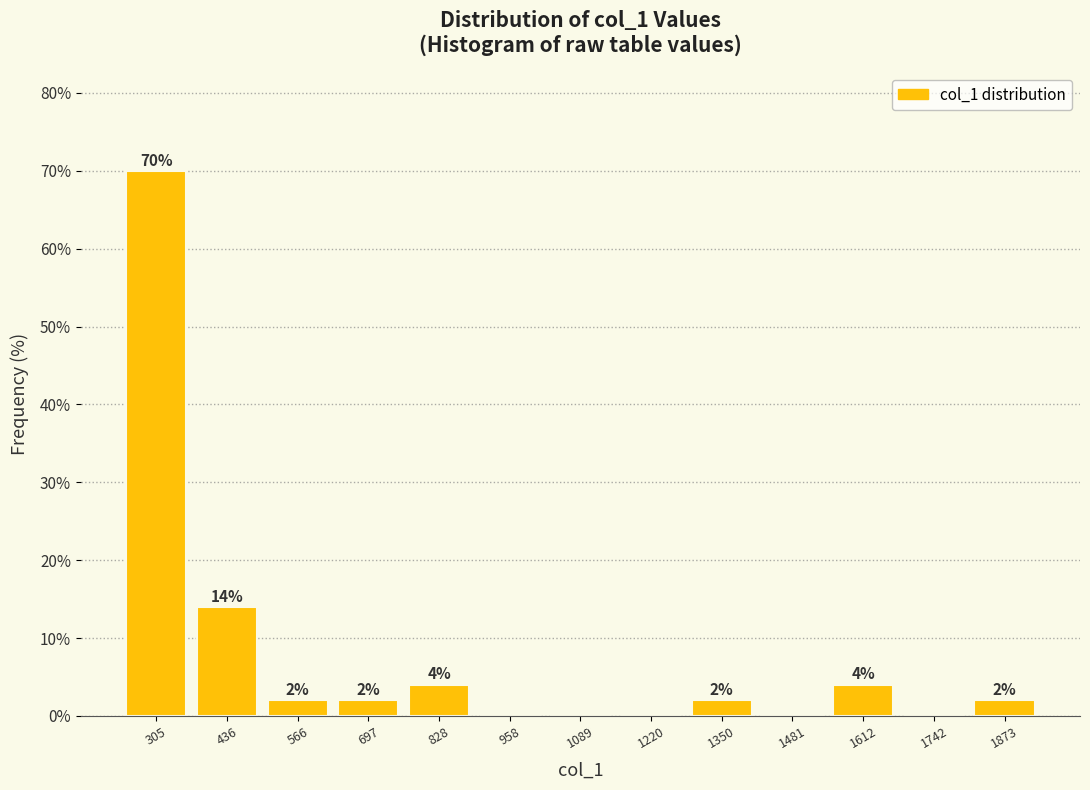

Which range on the x-axis has the tallest bar?

240 to 380